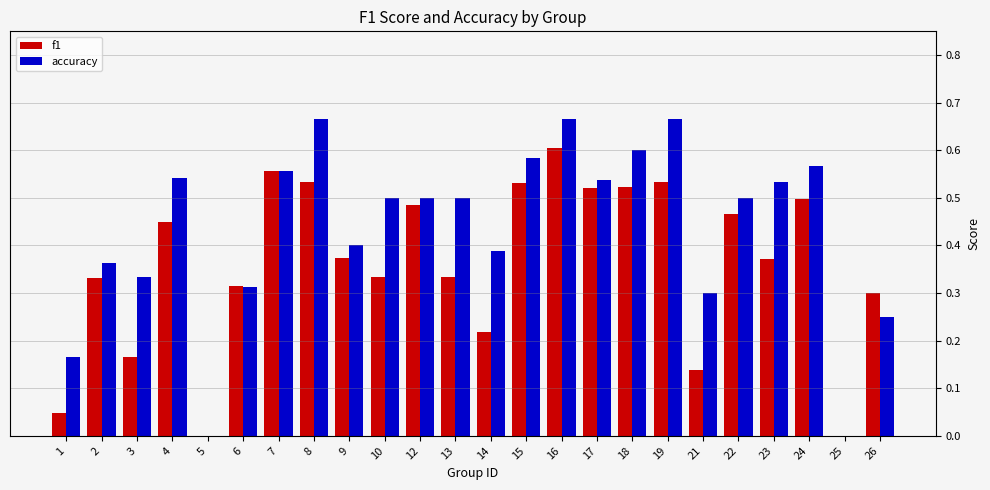

What is the sum of the f1 values at 19 and 24?

1.0